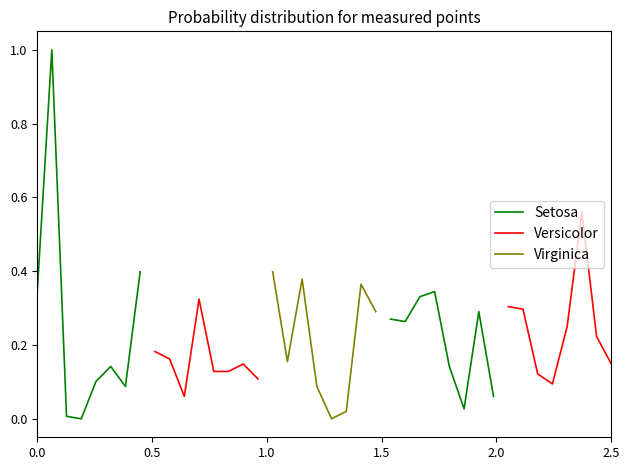

What is the lowest value of the Versicolor series?

0.1